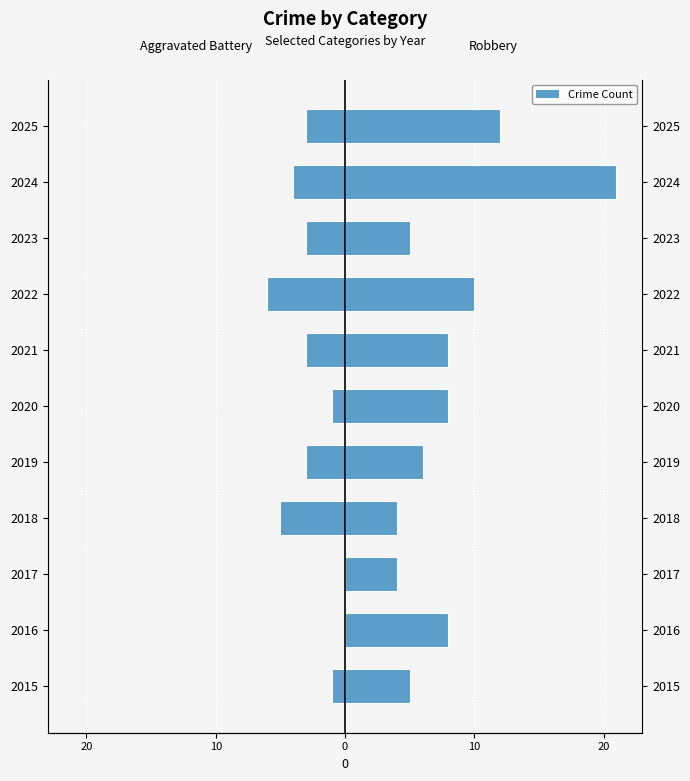

Is it true that Aggravated Battery equals -3 at 2023?

True